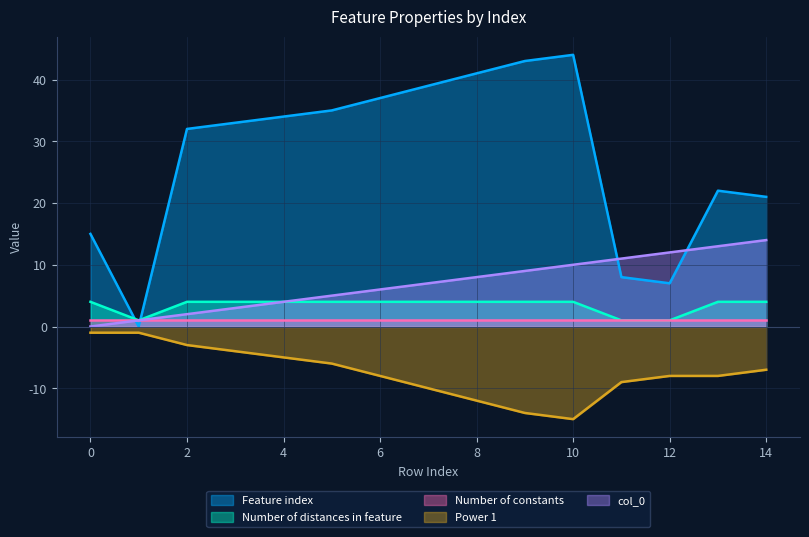

True or false: Number of distances in feature and Power 1 cross at least once.

False